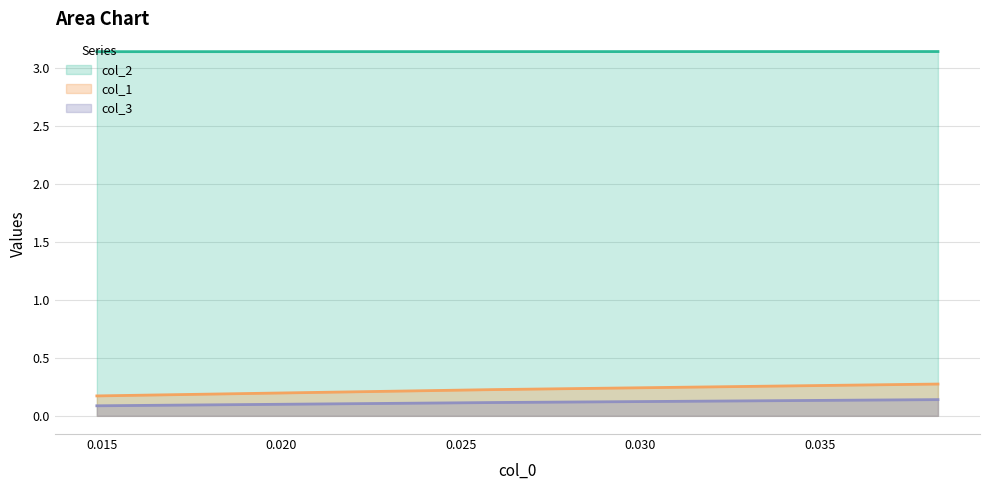

Reading left to right, what are all the values shown in this chart?

col_1: 0.2	0.2	0.3
col_2: 3.1	3.1	3.1
col_3: 0.1	0.1	0.1